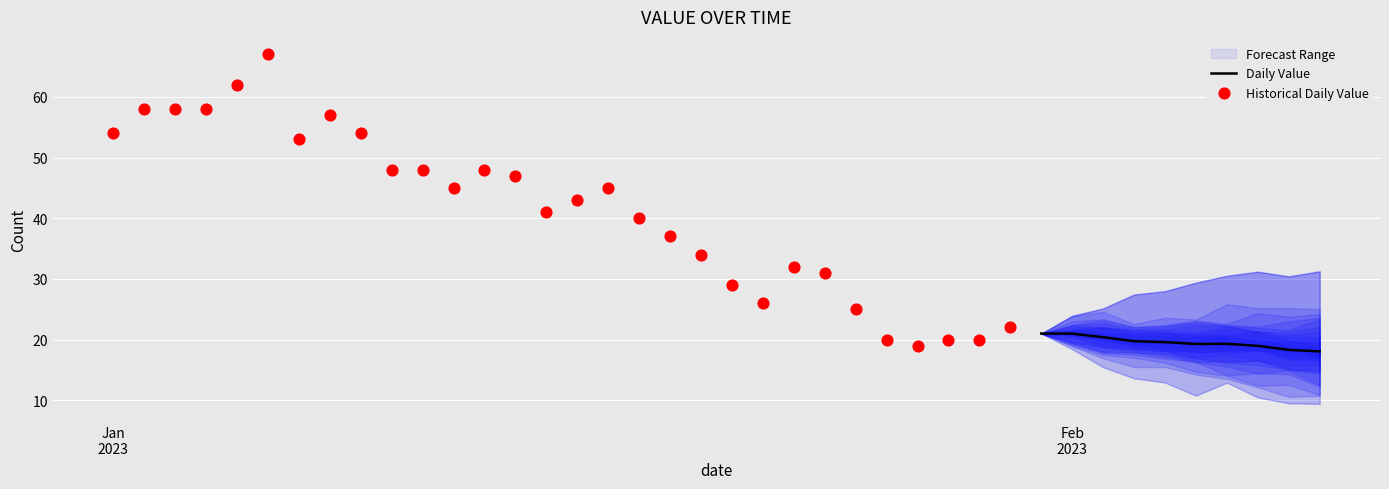

Between 21 and 14, which is larger?

14